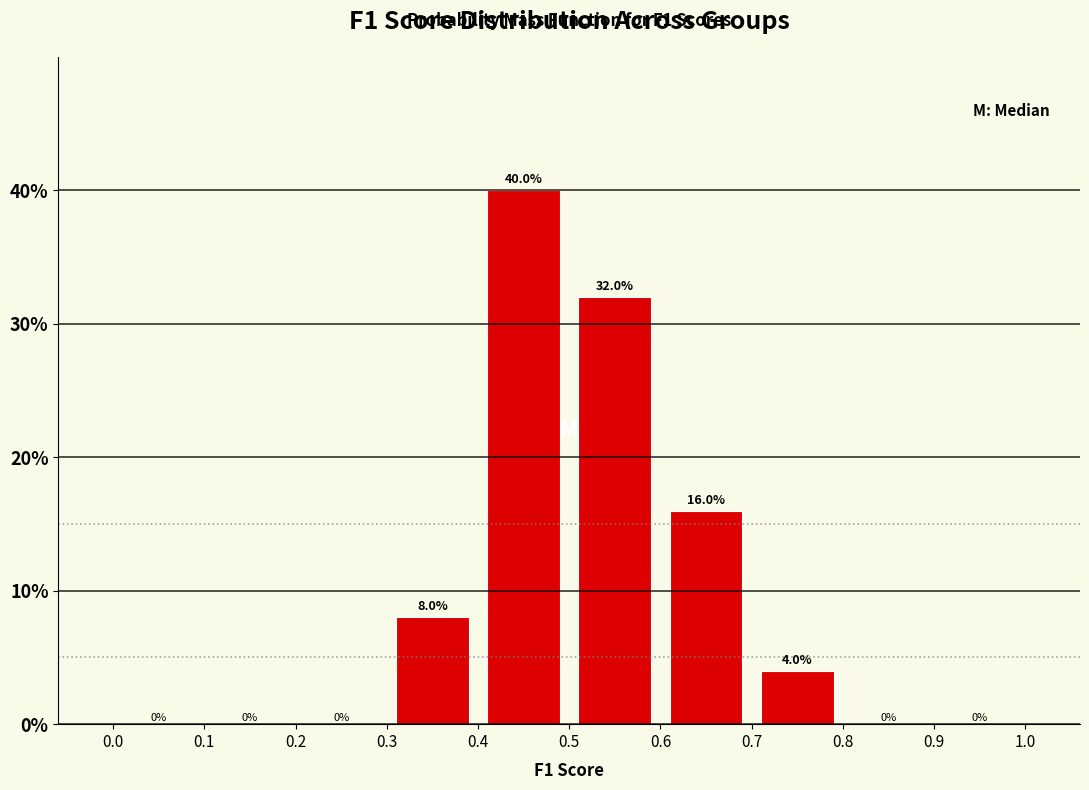

Reading left to right, transcribe this chart: for each bar, give the range it covers on the x-axis and its height.

0.0 to 0.1: 0.0
0.1 to 0.2: 0.0
0.2 to 0.3: 0.0
0.3 to 0.4: 8.0
0.4 to 0.5: 40.0
0.5 to 0.6: 32.0
0.6 to 0.7: 16.0
0.7 to 0.8: 4.0
0.8 to 0.9: 0.0
0.9 to 1.0: 0.0